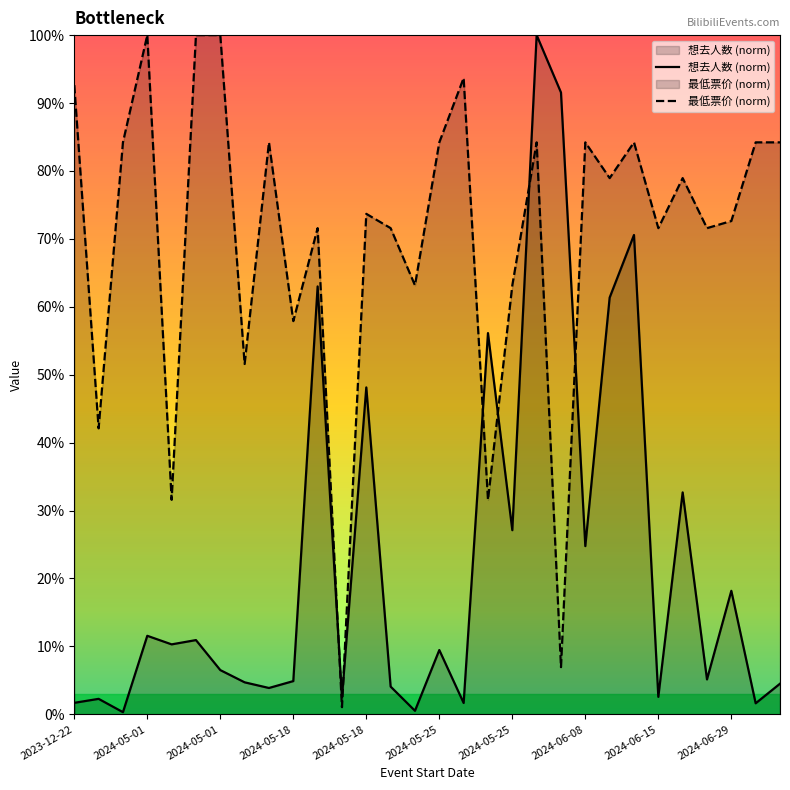

True or false: 最低票价 (norm) and 想去人数 (norm) cross at least once.

True